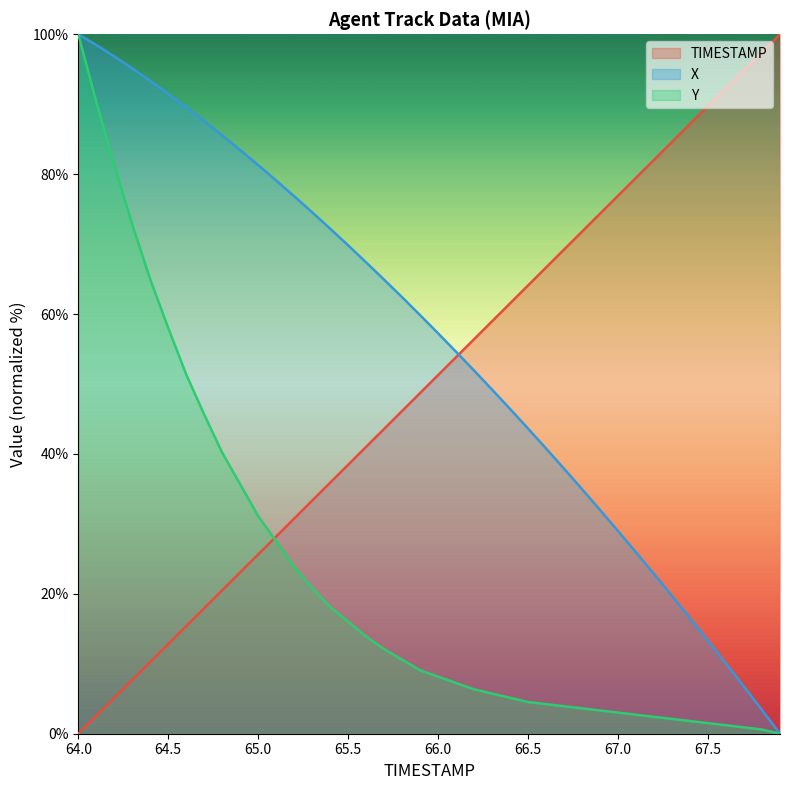

After their last crossing, which series has the higher values: Y or TIMESTAMP?

TIMESTAMP